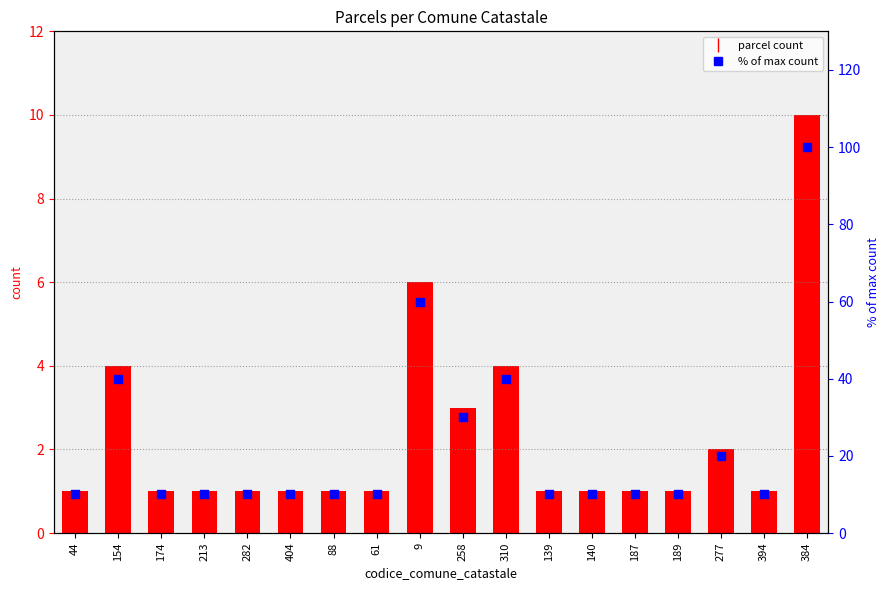

Which series has the largest Y range (max minus min)?

% of max count